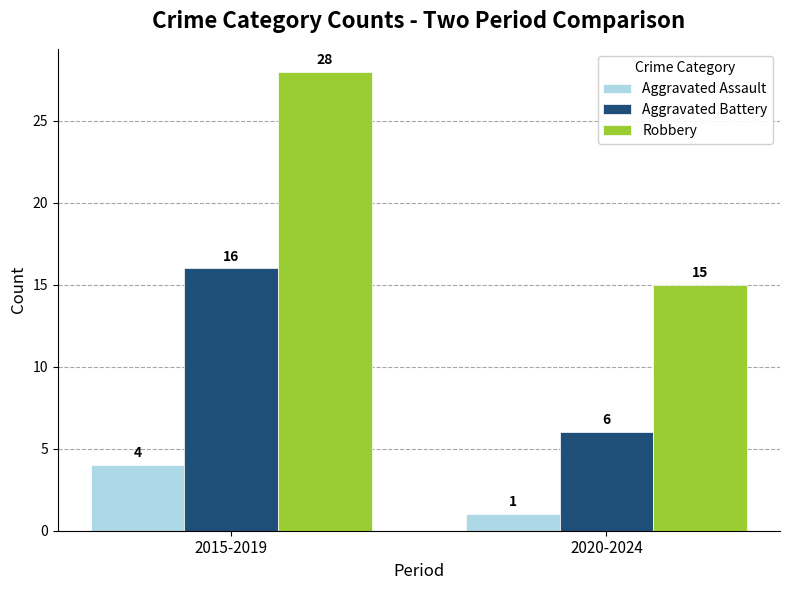

What is the difference between the highest and lowest values at 2015-2019?

24